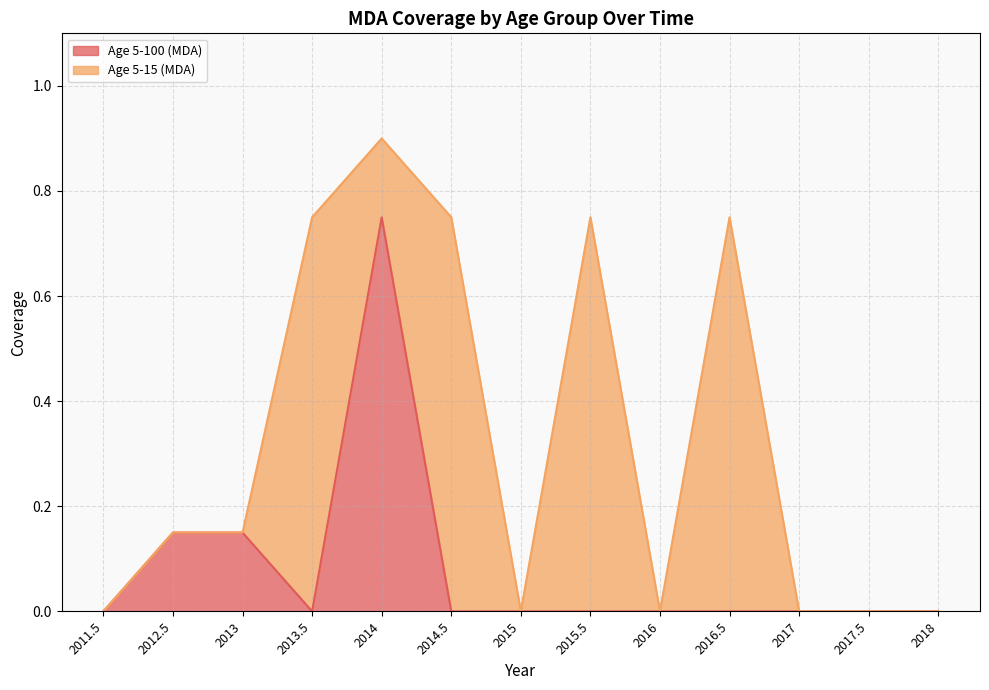

True or false: the data has more than 2 interior local peaks.

False